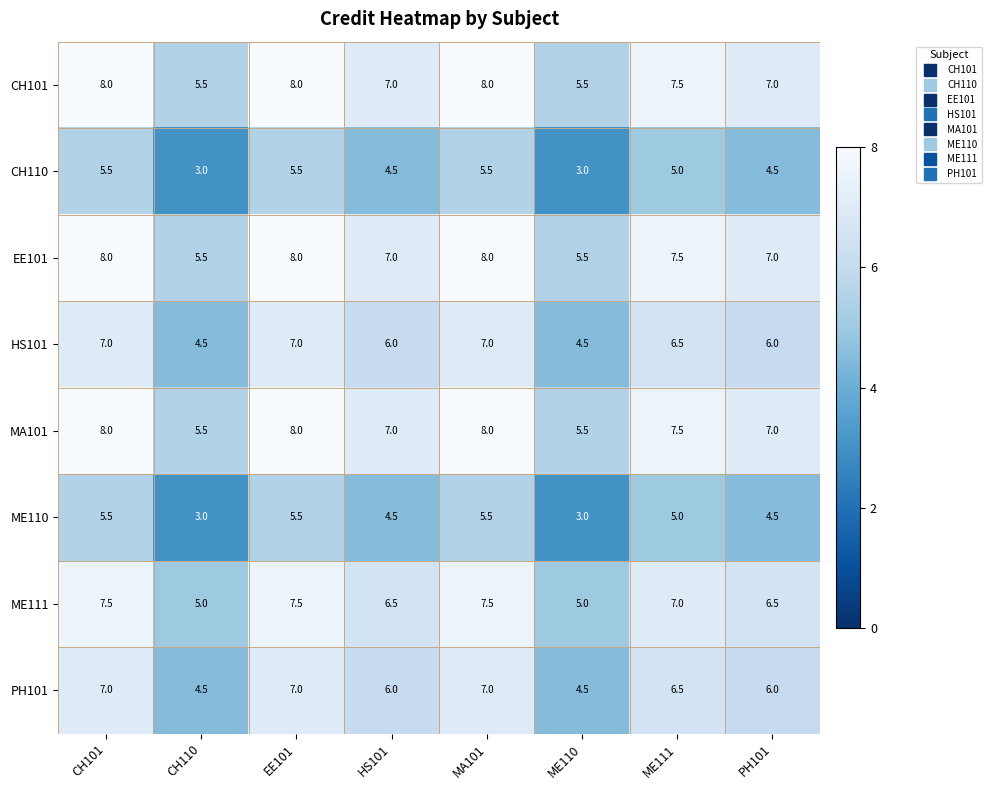

What is the difference between the maximum and minimum values in the CH110 series?

2.5